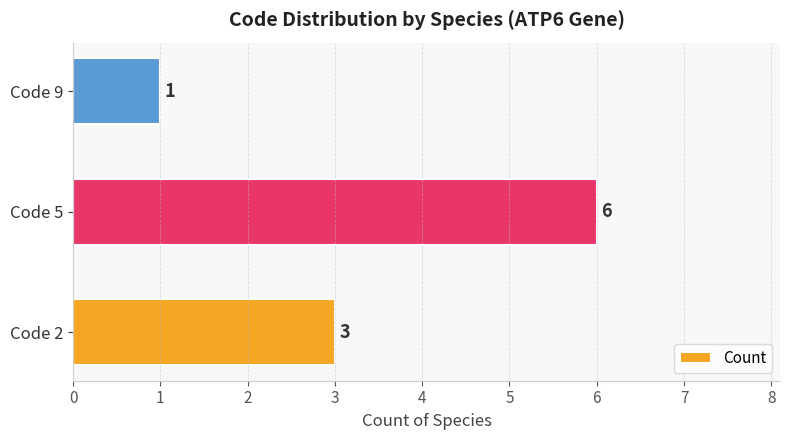

Approximately how many times larger is the value at Code 5 compared to Code 2?

2.0